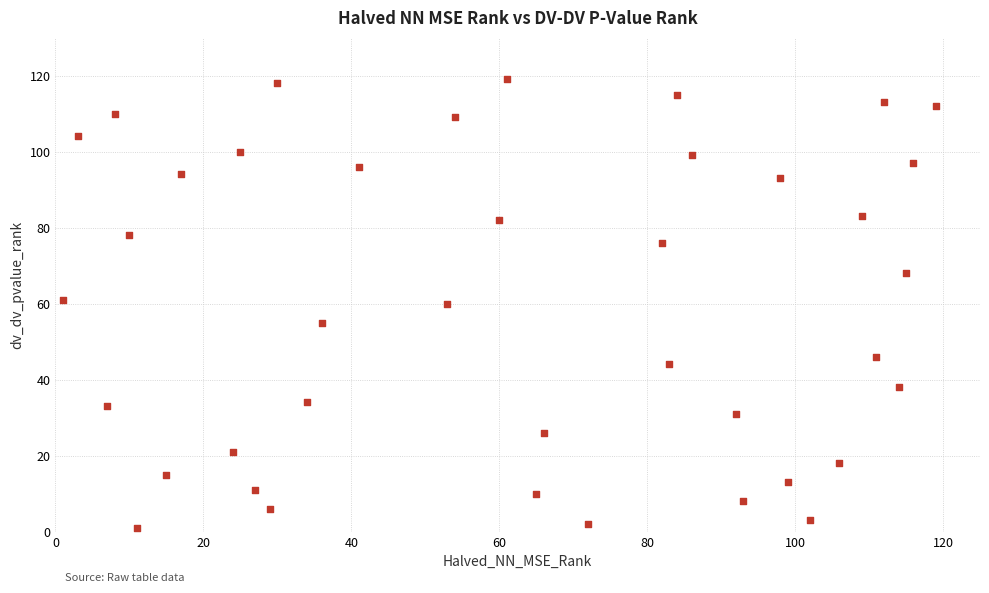

What is the range of X values (max minus min)?

118